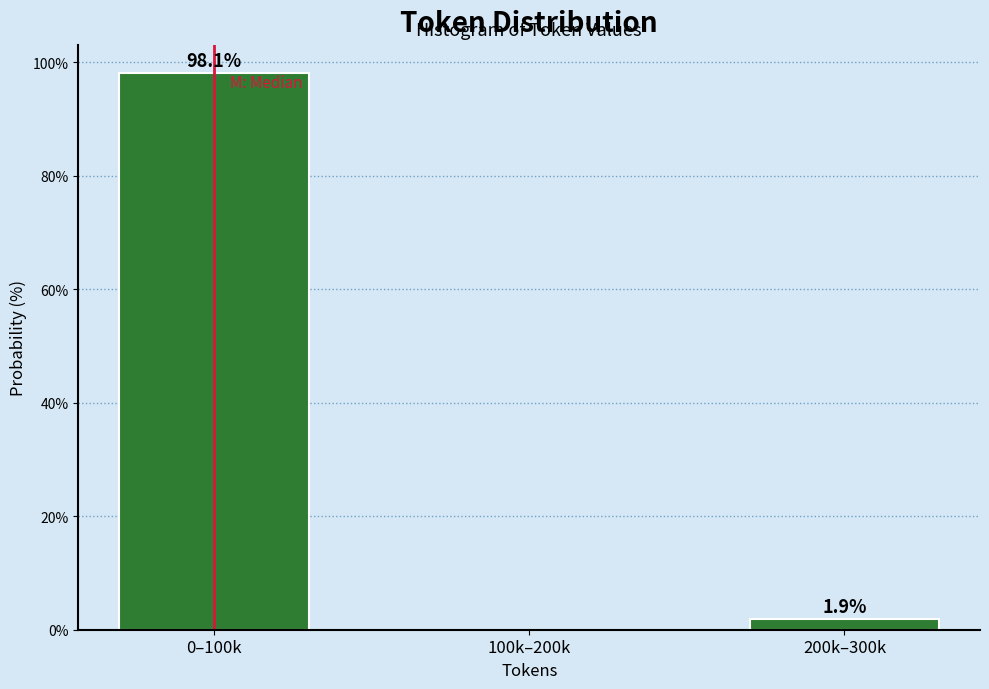

Reading left to right, transcribe all the data shown in this chart.

0–100k=98.1	100k–200k=0.0	200k–300k=1.9